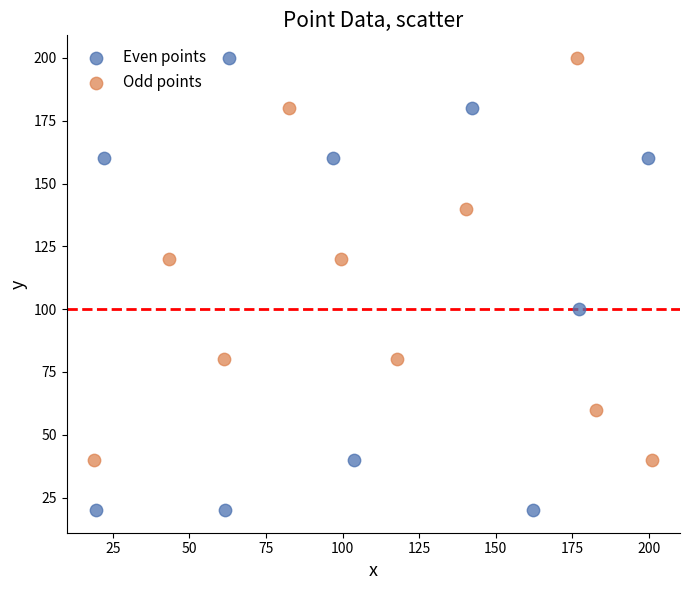

Which series reaches the minimum Y coordinate?

Even points